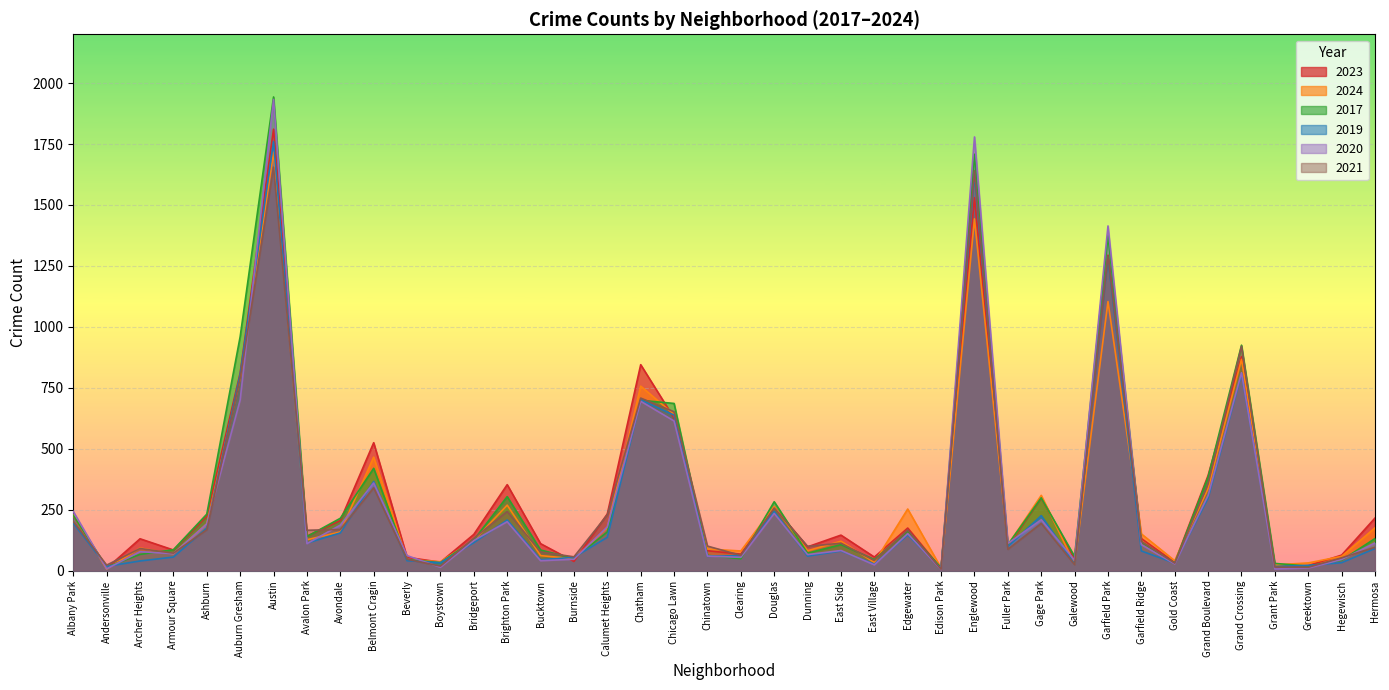

What is the sum of all 2023 values?

12533